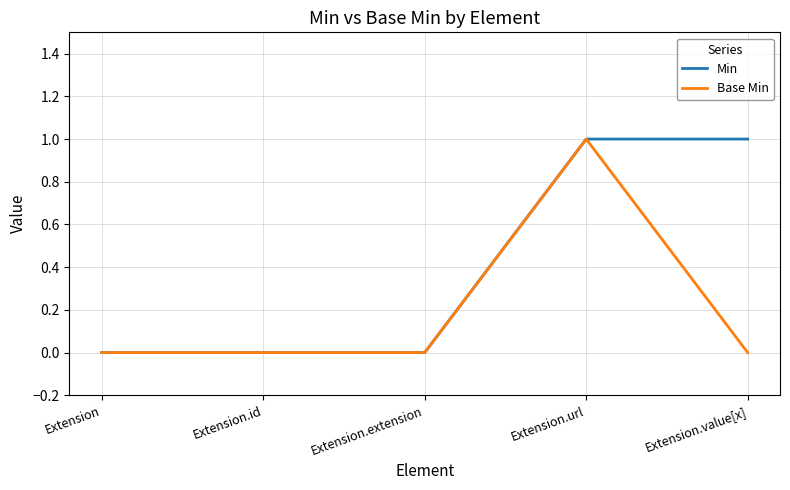

What position from the left is Extension?

1